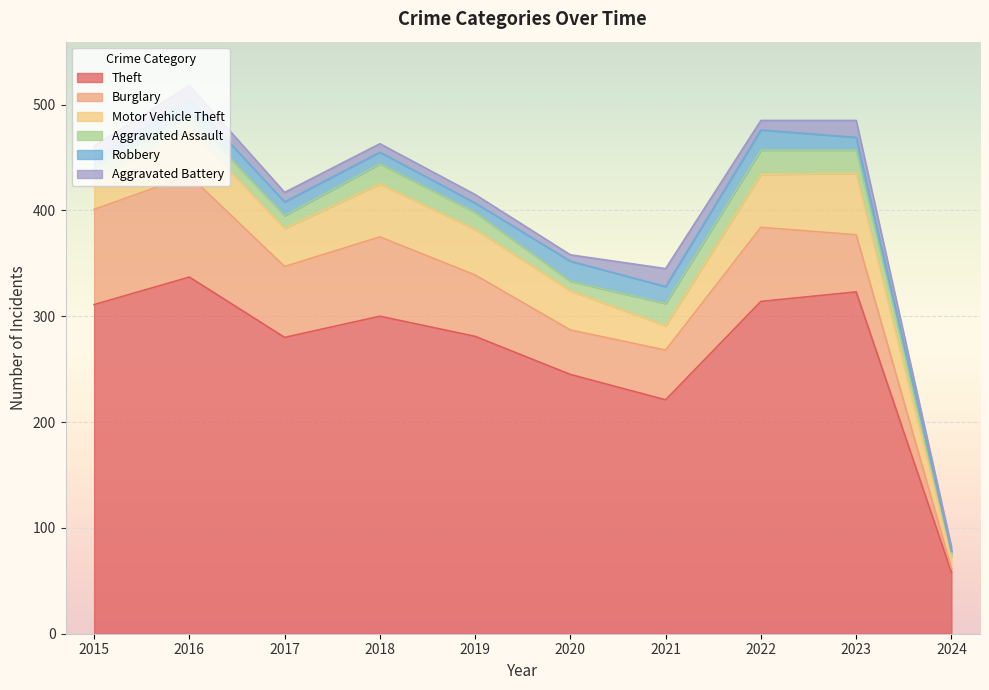

True or false: Motor Vehicle Theft has a value of 27 at 2015.

True